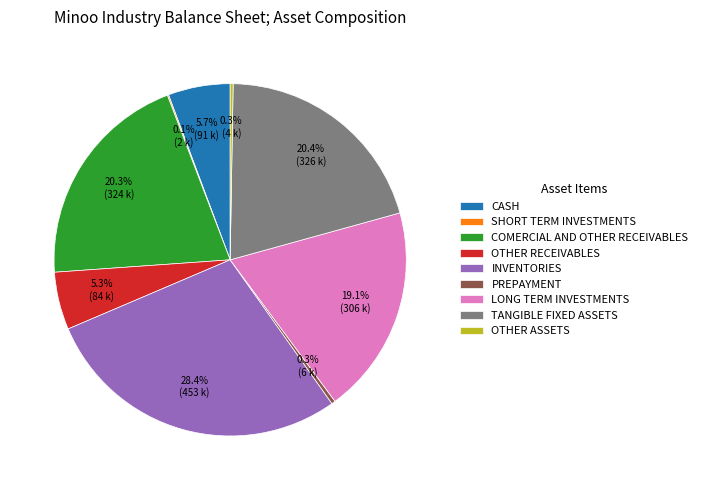

Which slice is the largest?

INVENTORIES